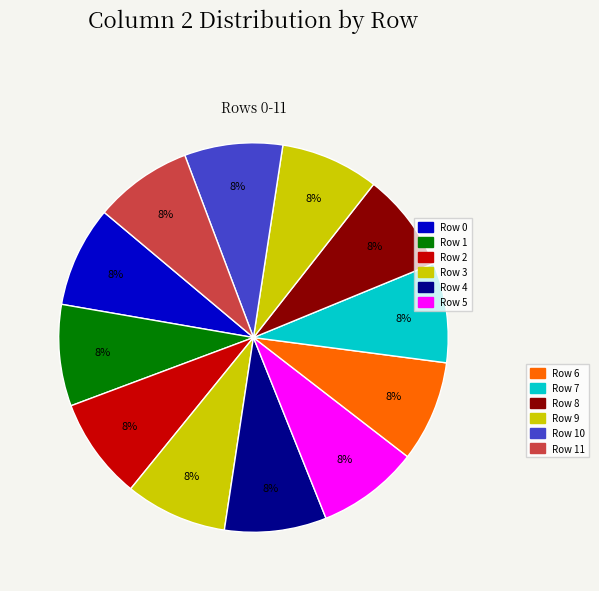

How many segments does this pie chart have?

12